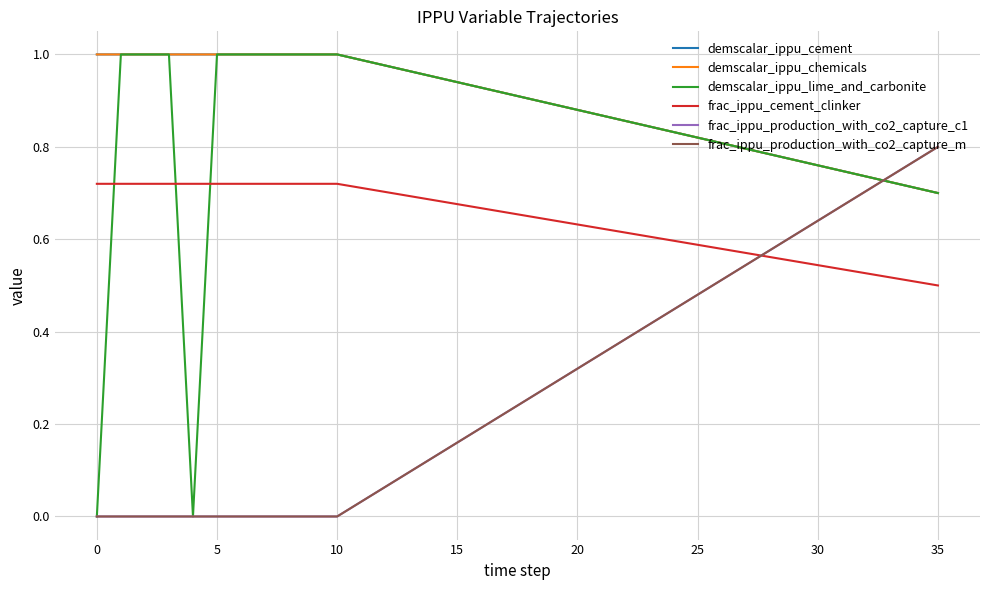

Is this an area chart (filled region under the line)?

No